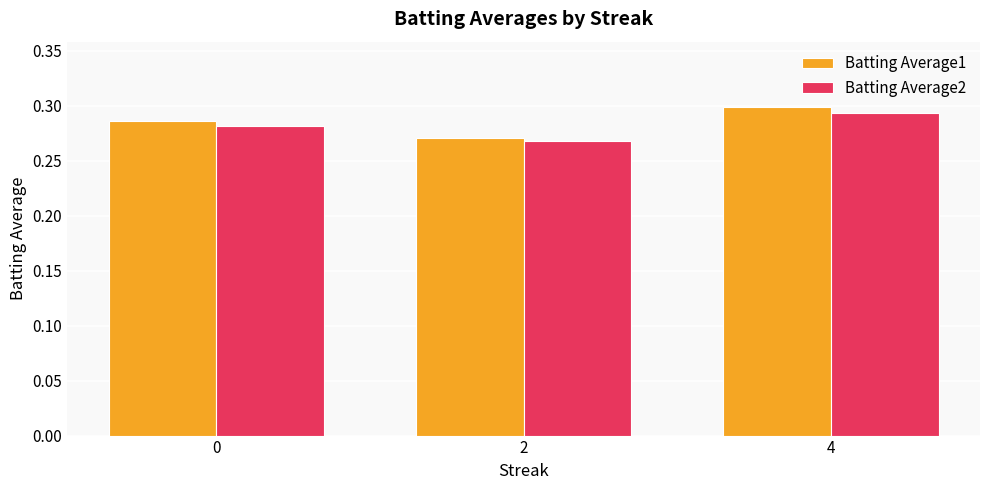

Which series has the largest total across all categories?

Batting Average1